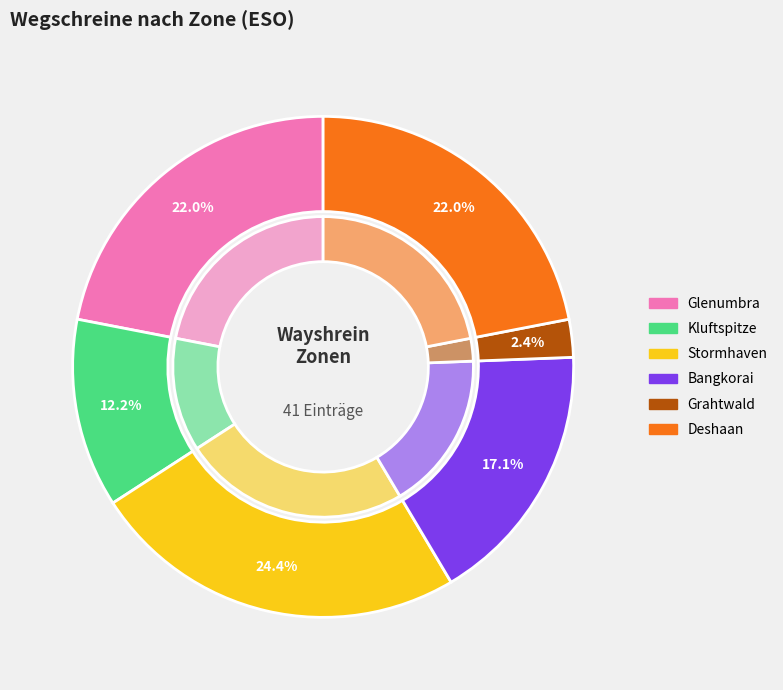

Which has a higher value, Glenumbra or Deshaan?

Deshaan